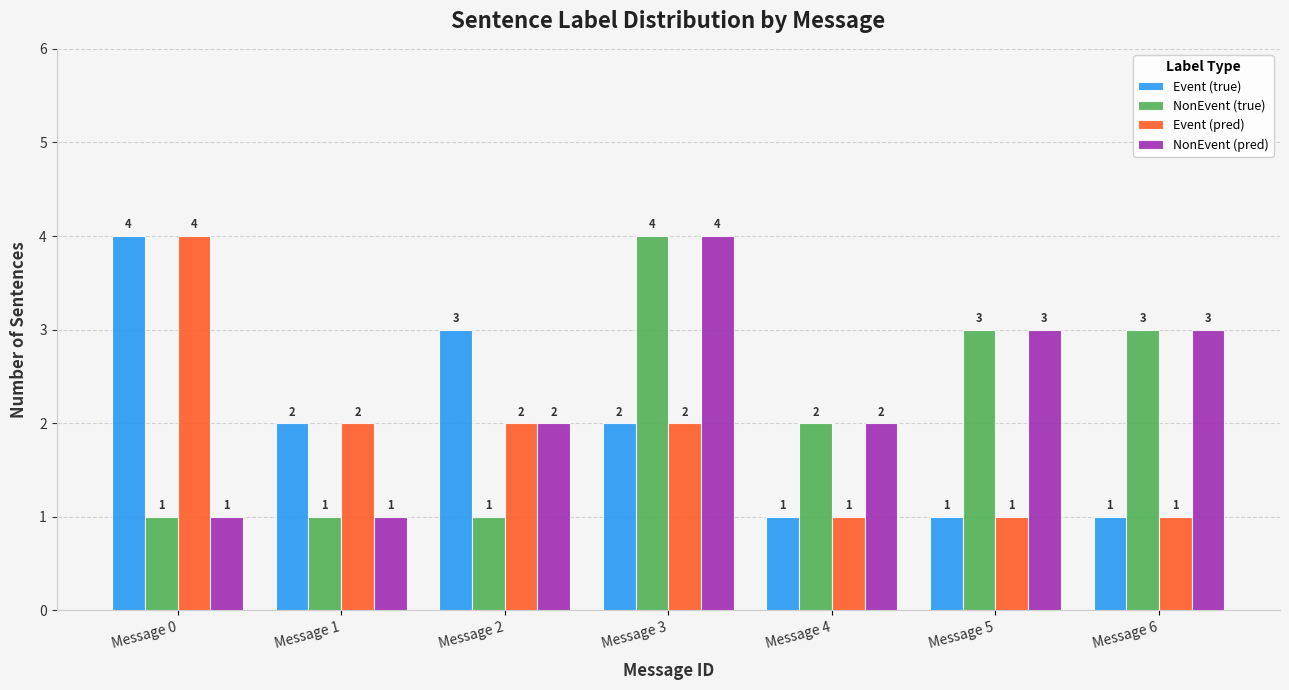

What is the total value across all series at Message 5?

8